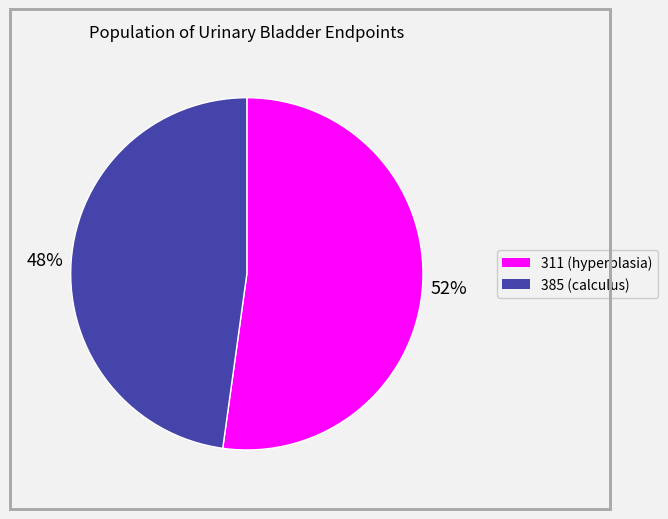

Combined, do 385 and 311 account for over 50%?

Yes